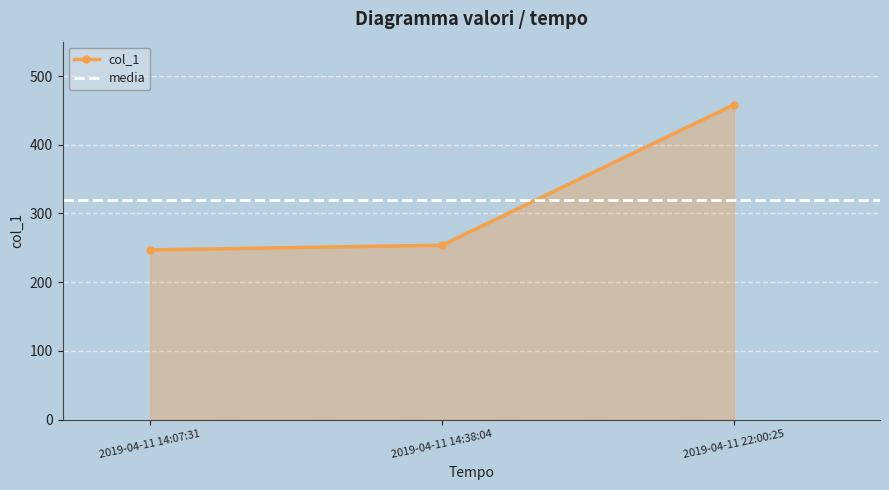

Which category has the lowest value across all series?

2019-04-11 14:07:31